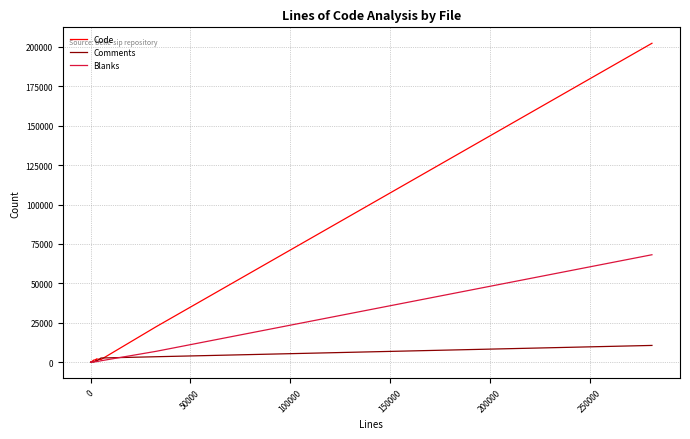

What is the highest value of the Comments series?

10608